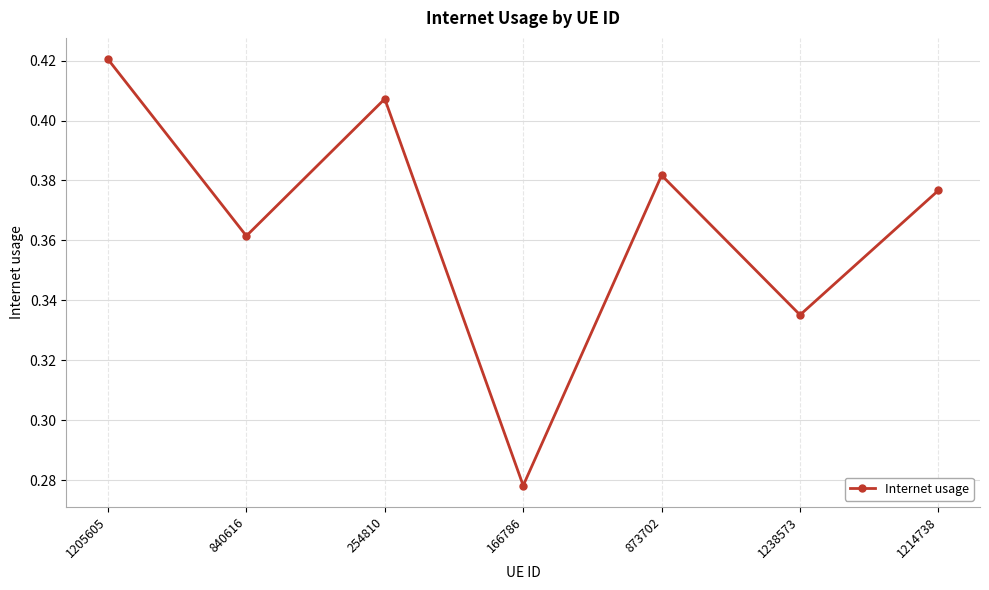

How many distinct data groups are displayed?

1